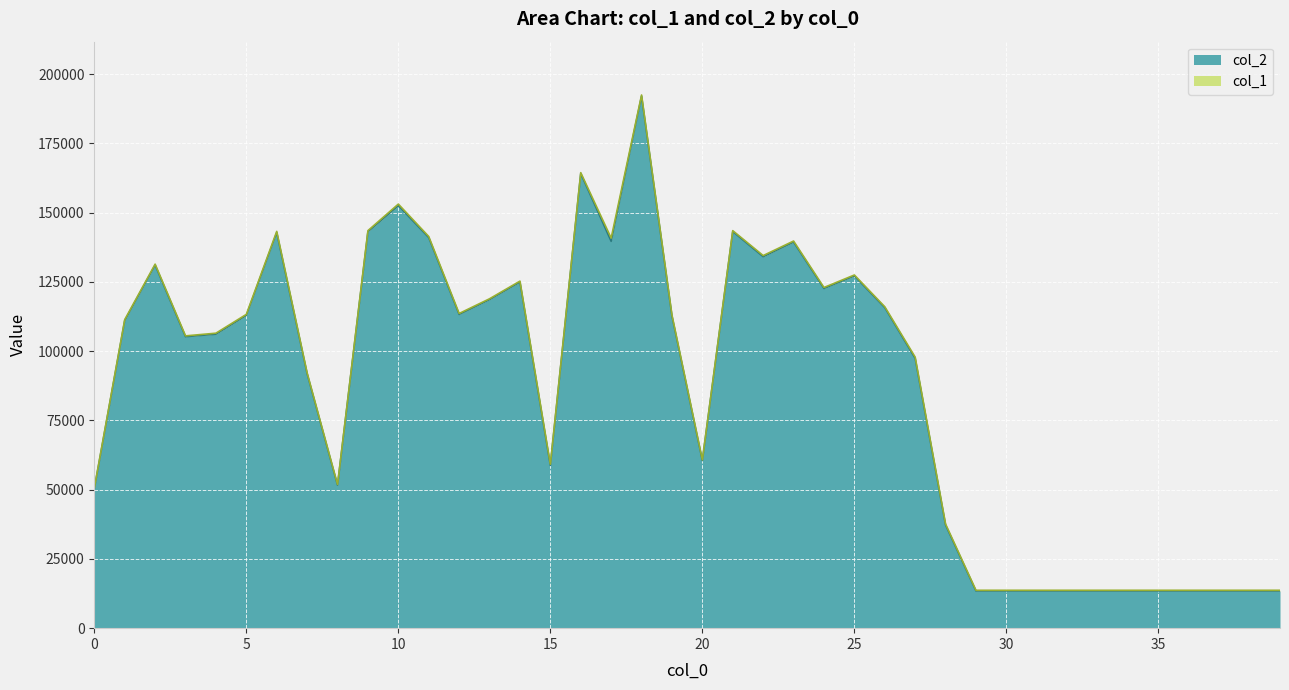

Count the number of values greater than 111080.

19